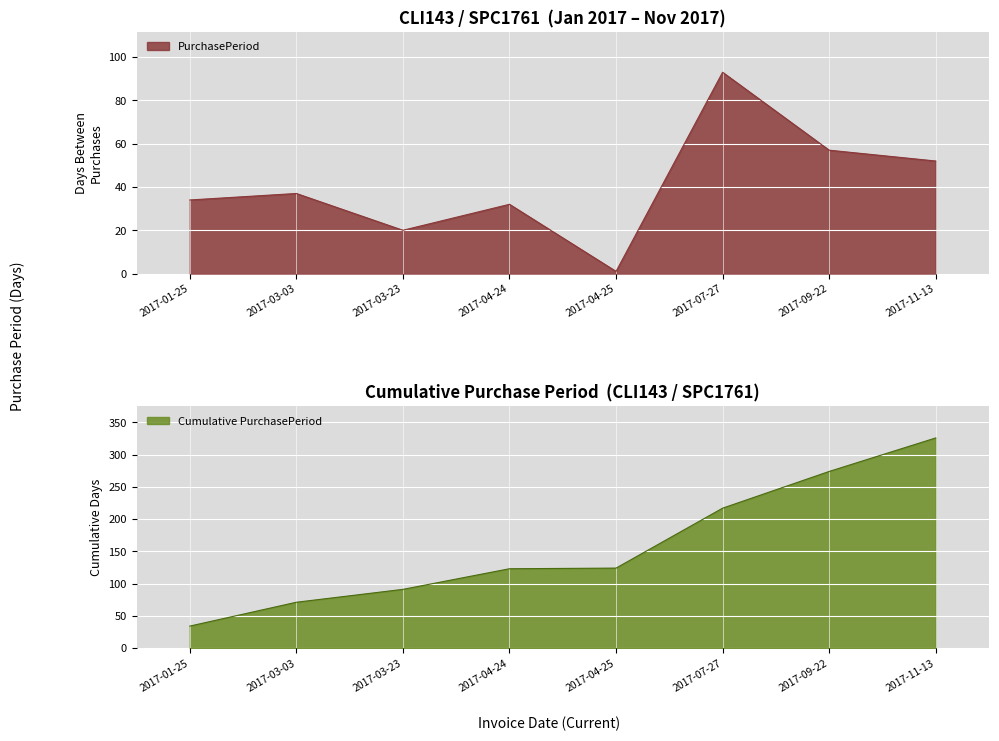

Rank the categories by value from highest to lowest.

2017-07-27, 2017-09-22, 2017-11-13, 2017-03-03, 2017-01-25, 2017-04-24, 2017-03-23, 2017-04-25